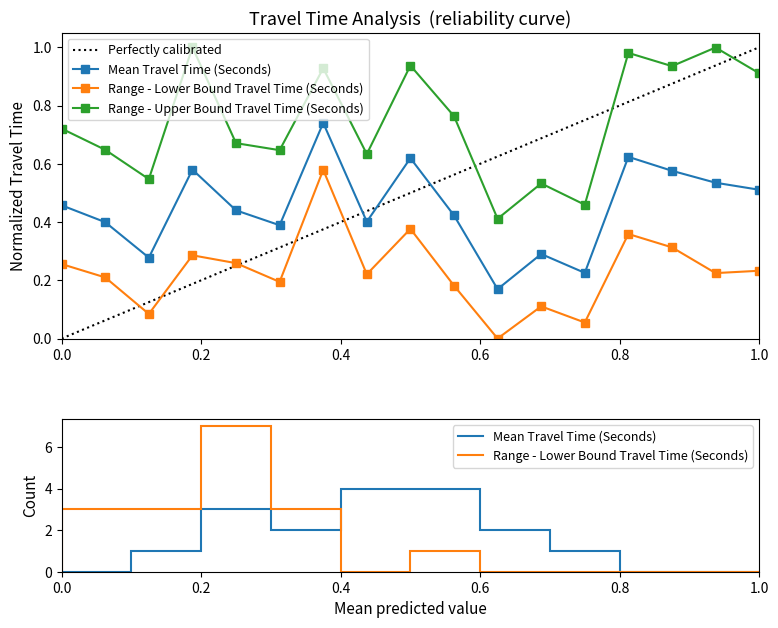

What is the value of the Mean Travel Time (Seconds) point at the 4th from the left?

0.6